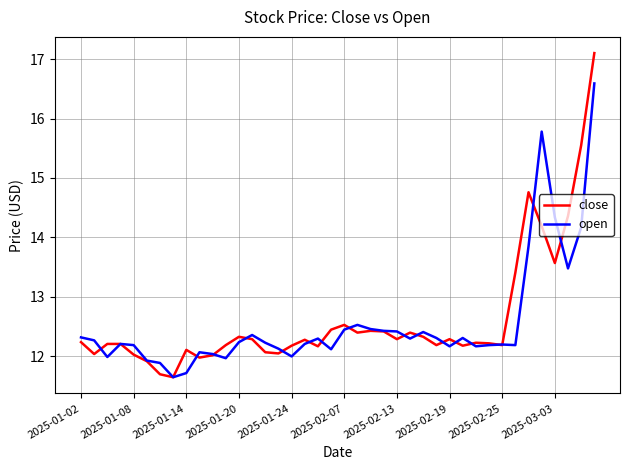

Does the chart have visible grid lines?

Yes